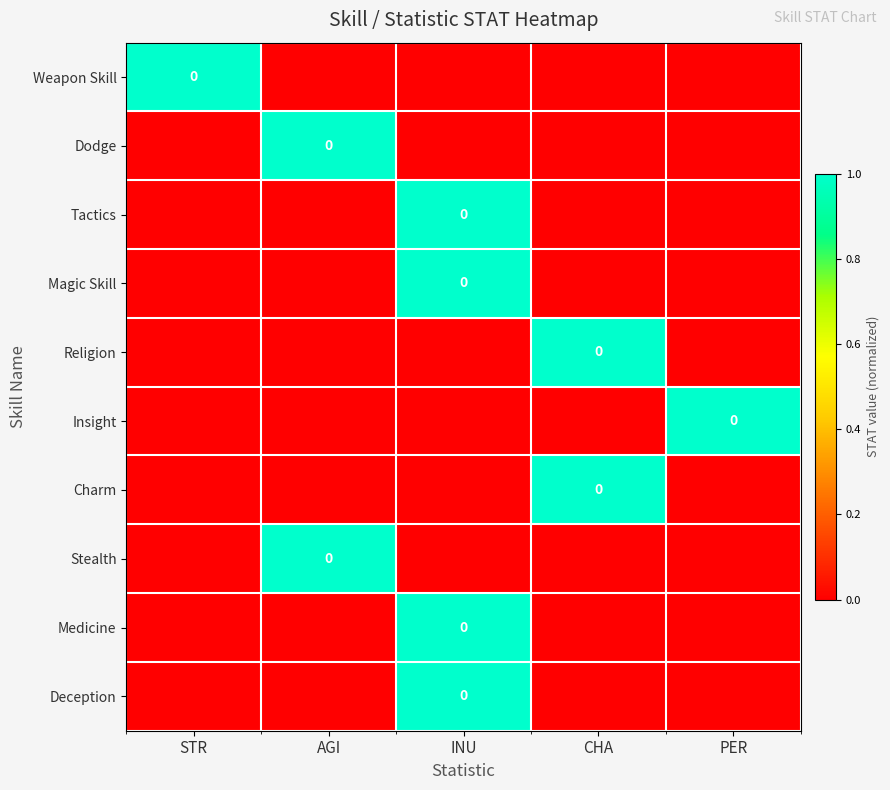

Rank the categories by Religion value from lowest to highest.

STR, AGI, INU, PER, CHA